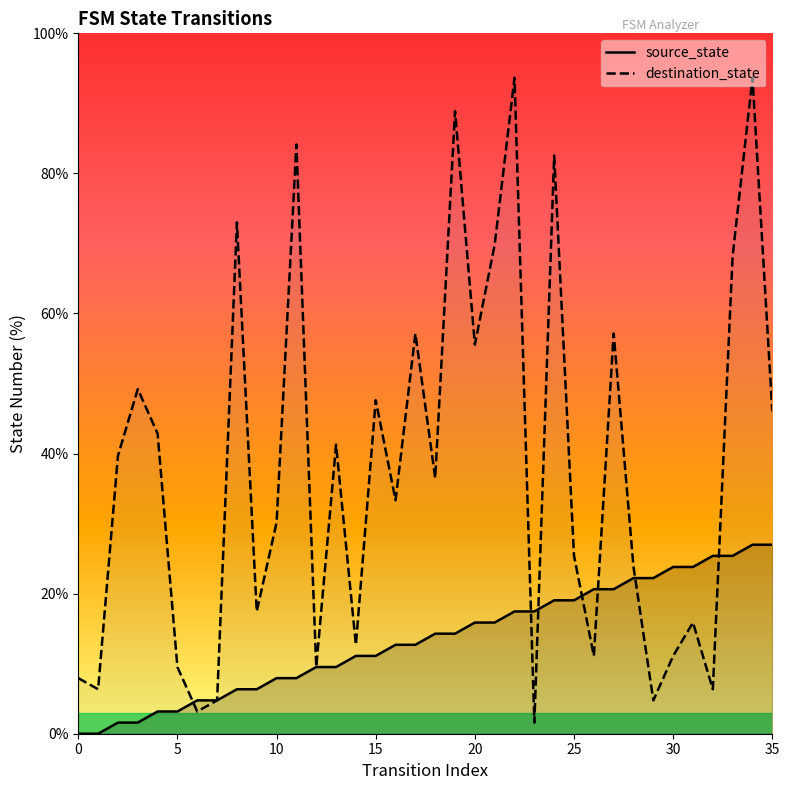

Is it true that source_state equals 14.3 at 19?

True